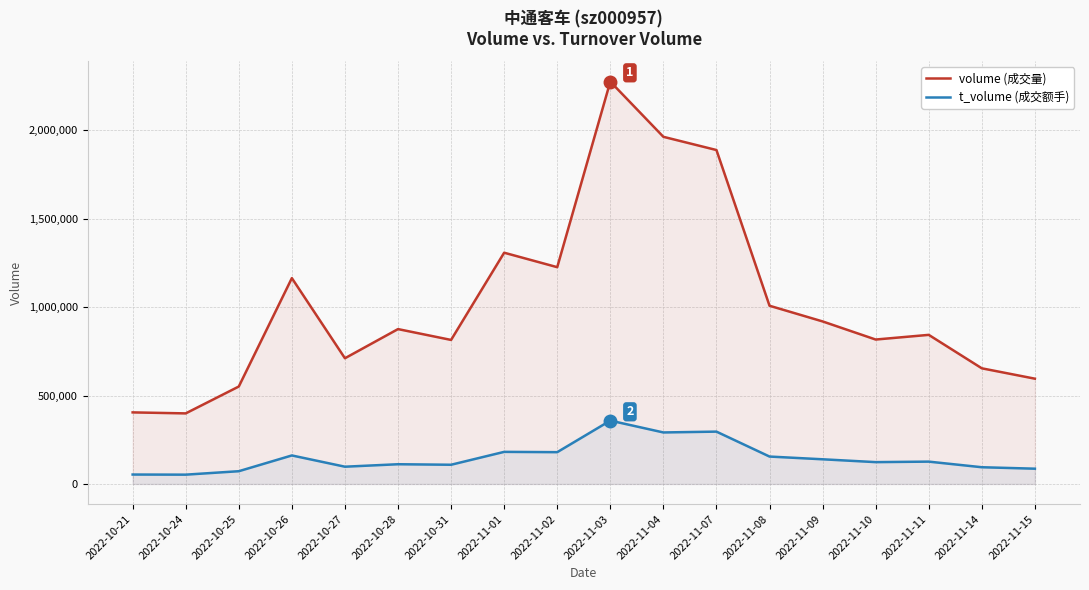

What are all the series names shown in the legend?

volume, t_volume